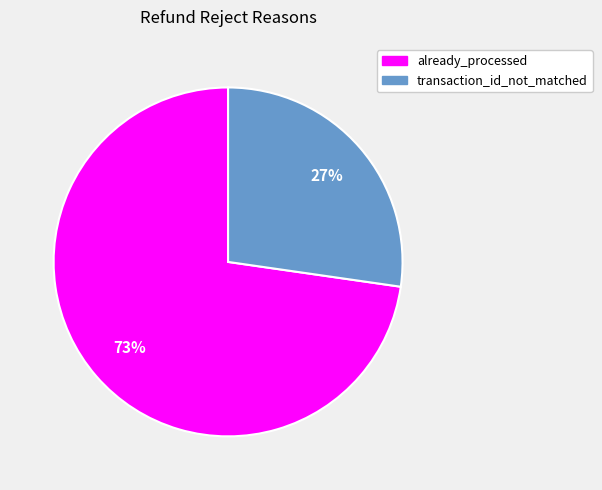

To the nearest percent, what portion does already_processed represent?

73%